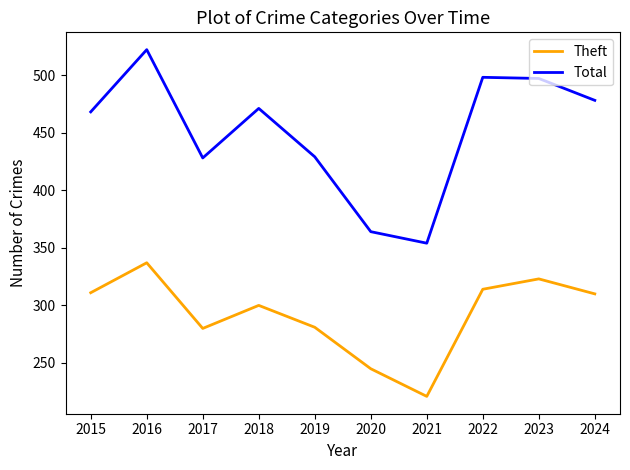

The Total series shows 761 at 2017. True or false?

False